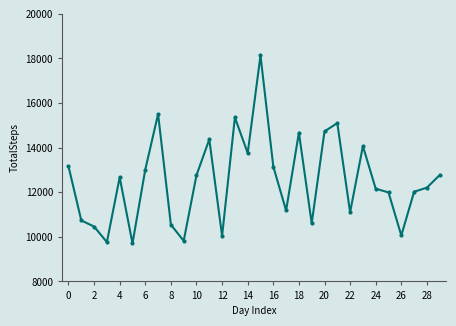

What is the sum of all values?

375619